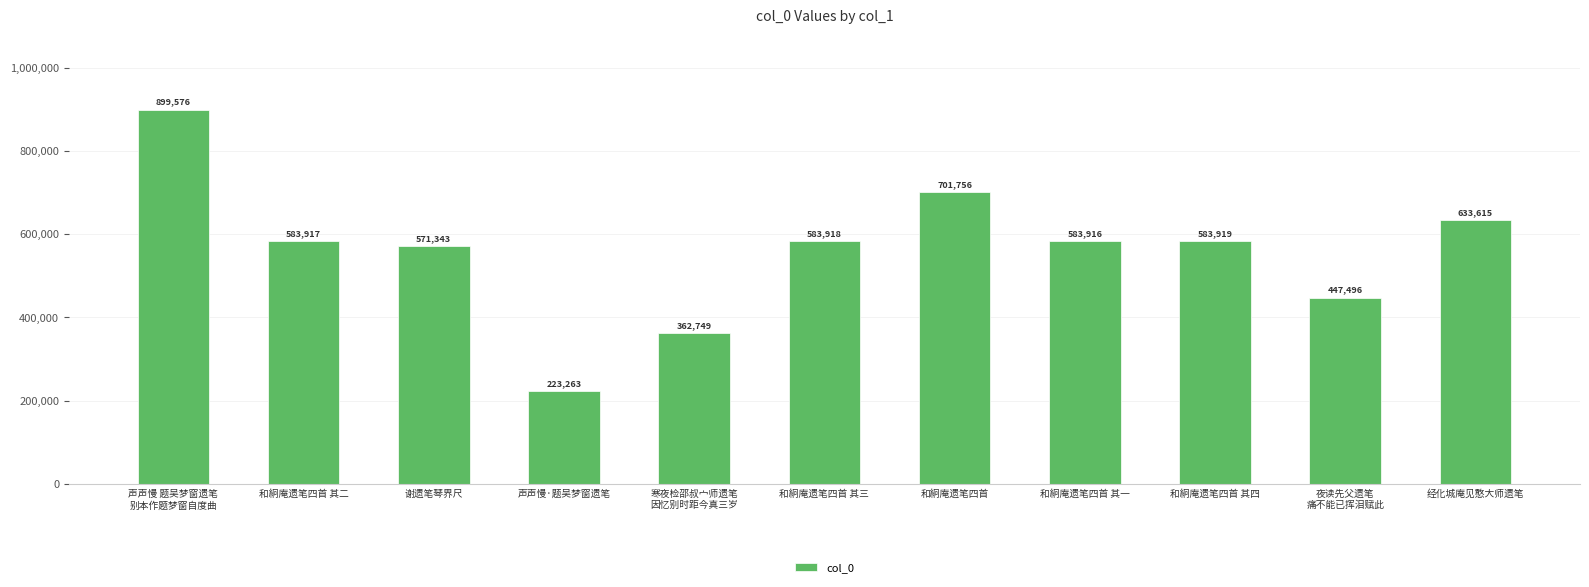

At which label does the data first exceed 583917?

声声慢 题吴梦窗遗笔
别本作题梦窗自度曲